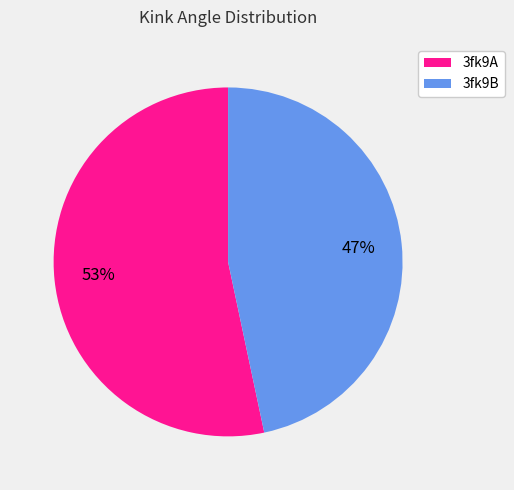

What is the majority slice?

3fk9A